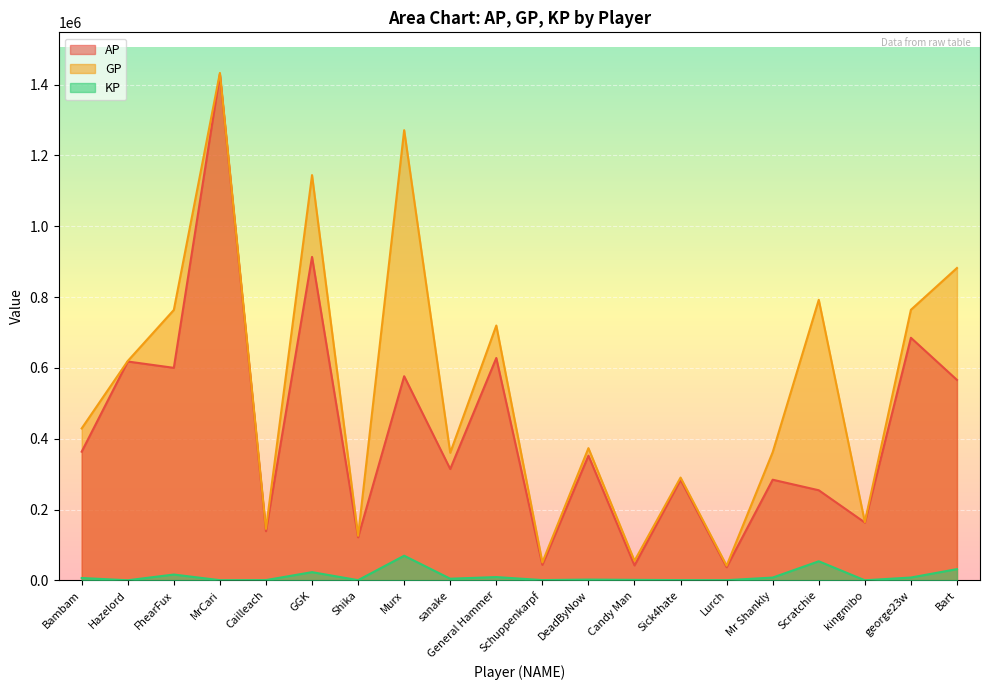

How many lines are shown in the chart?

3